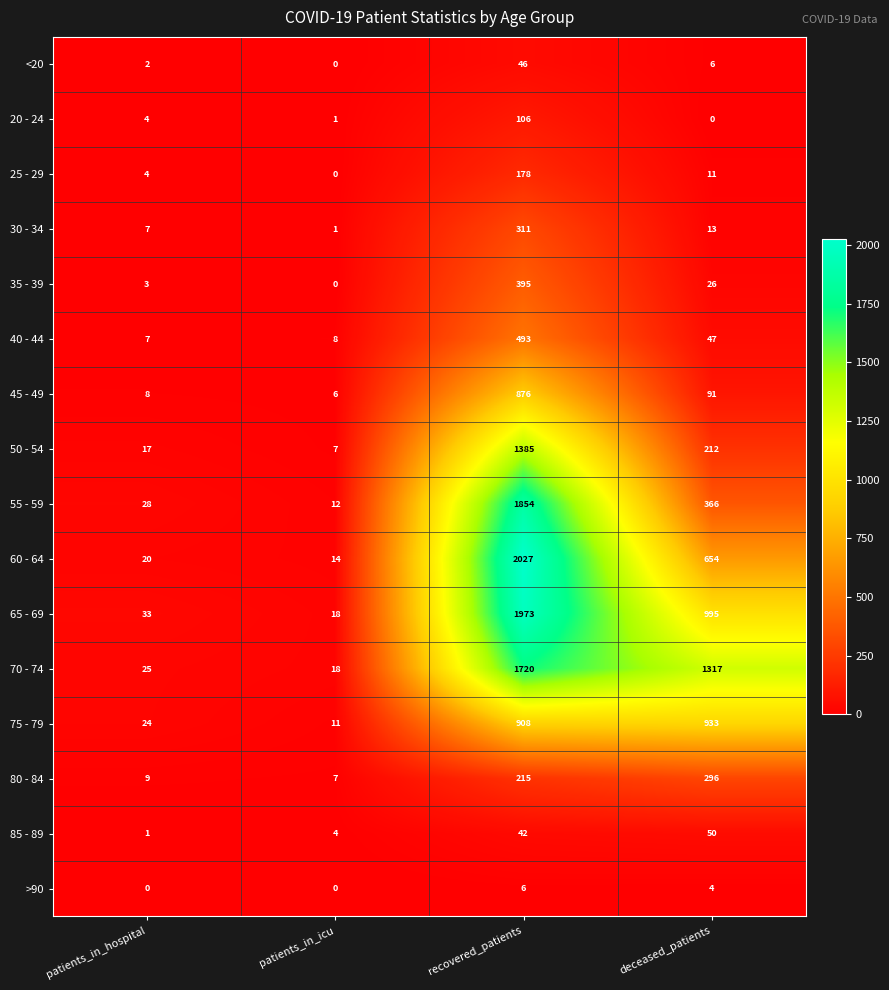

How many data points does each series have?

4